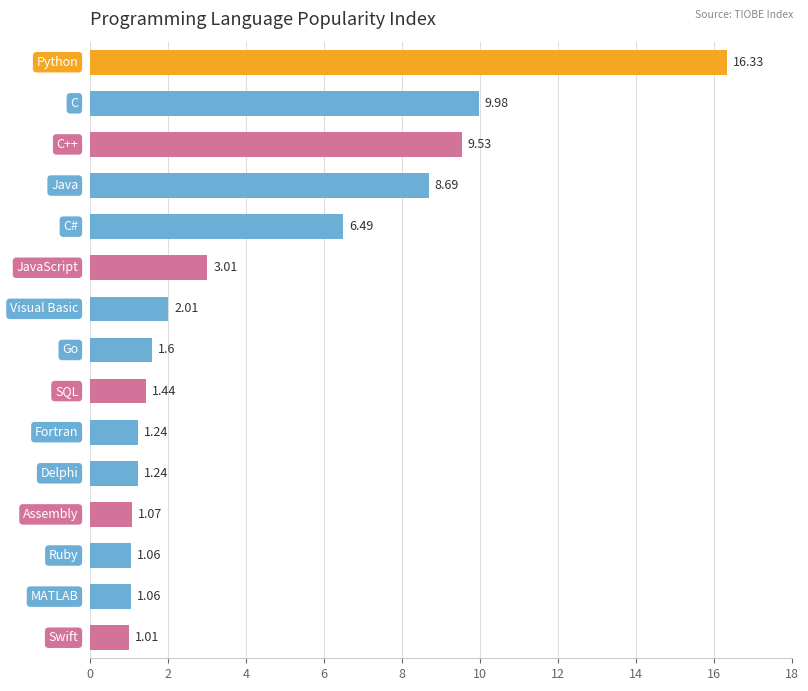

What is the difference between the second highest and minimum values?

9.0